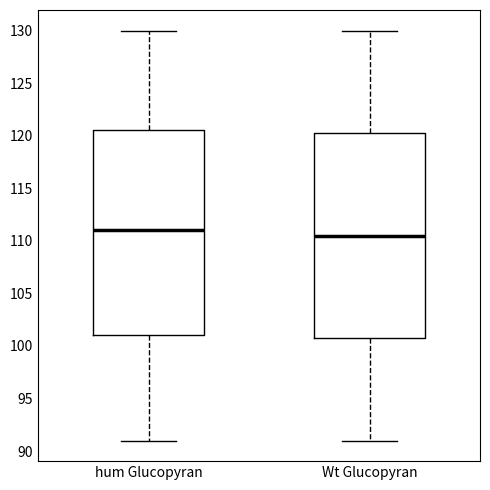

Reading left to right, read every box against the y-axis: the position of its median line, the range the box covers, and the ends of its whiskers. The values are not printed on the chart, so give them approximately, as read against the axis.

hum Glucopyran: median 111.0, box 101.0 to 120.5, whiskers 91.0 to 130.0
Wt Glucopyran: median 110.5, box 101.0 to 120.5, whiskers 91.0 to 130.0